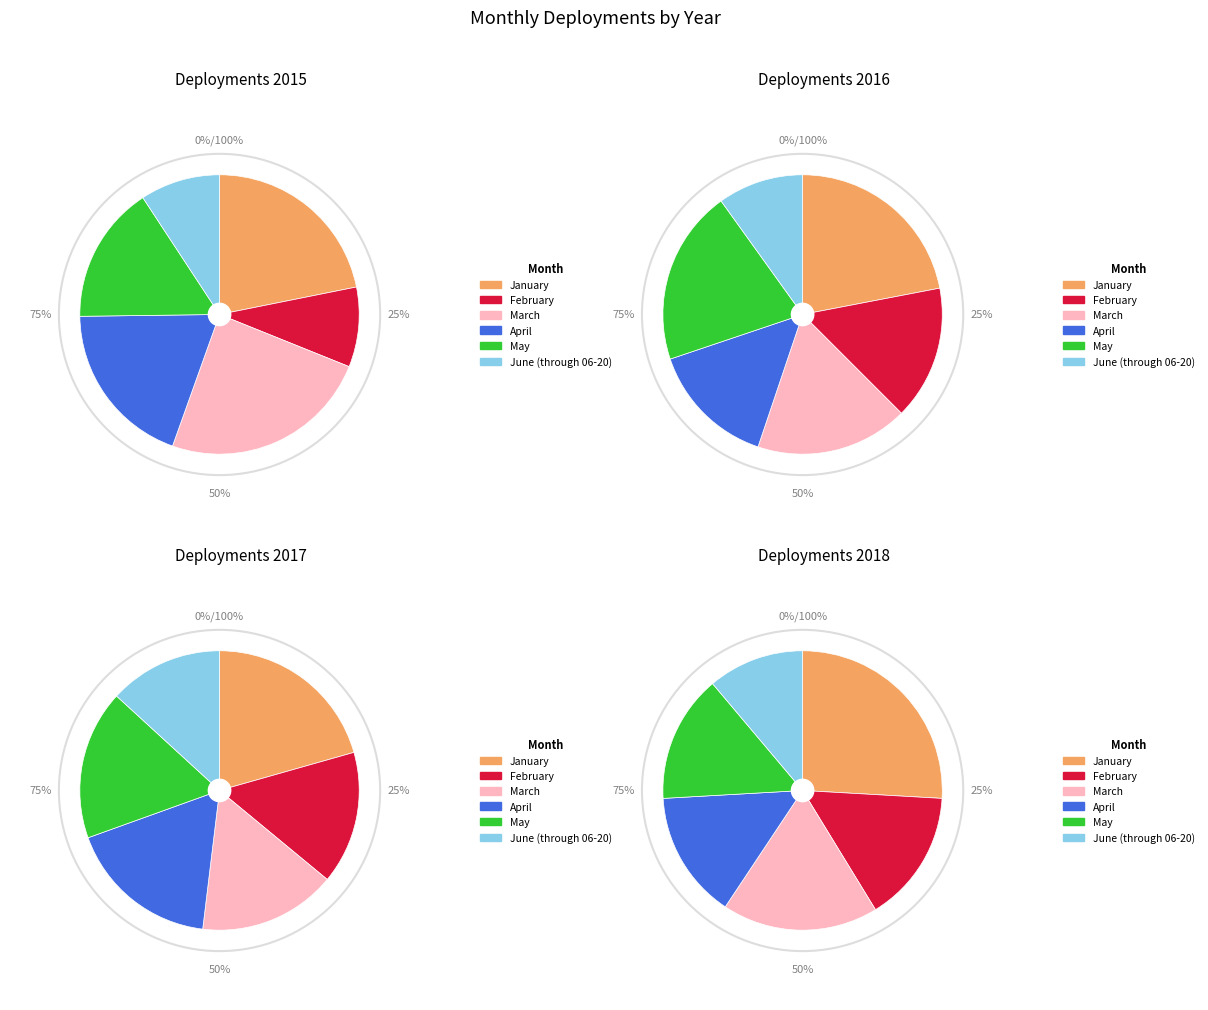

To the nearest percent, what percentage of the pie is March?

16%